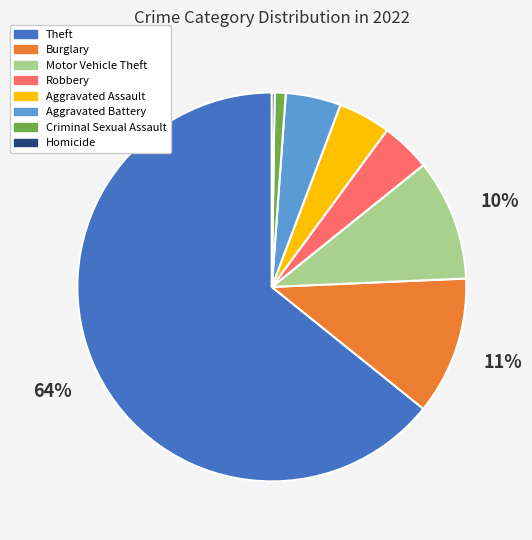

Does any single category account for the majority?

Yes